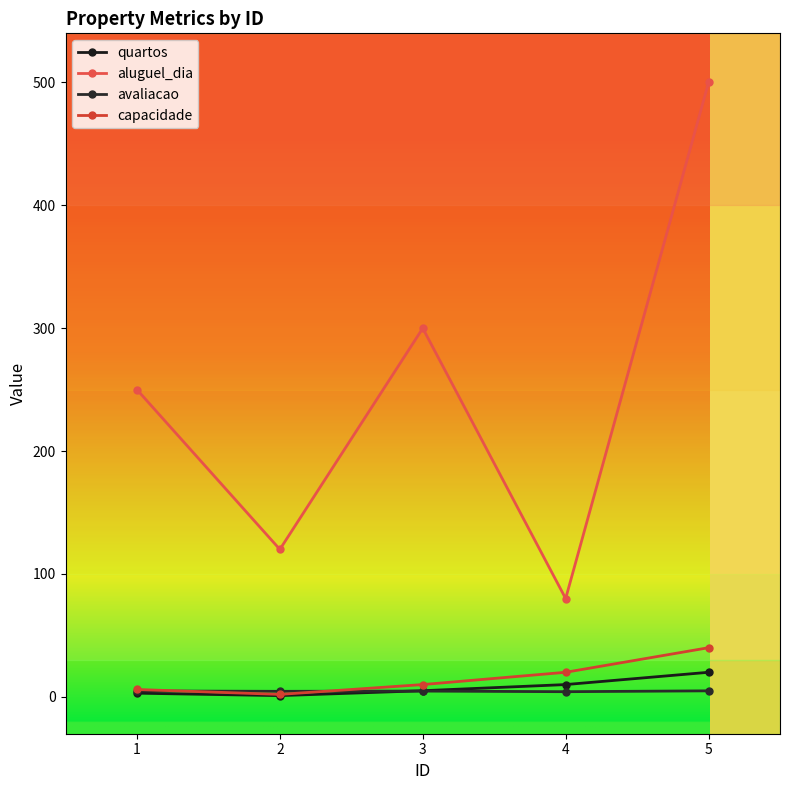

True or false: quartos and capacidade intersect in this chart.

False